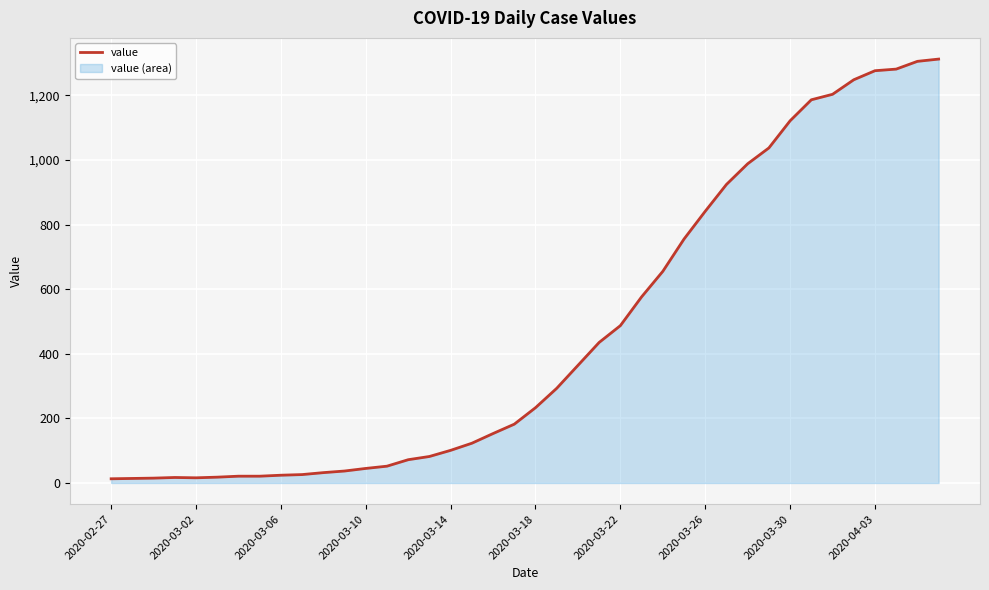

Is it true that the value at 30 is 315?

False